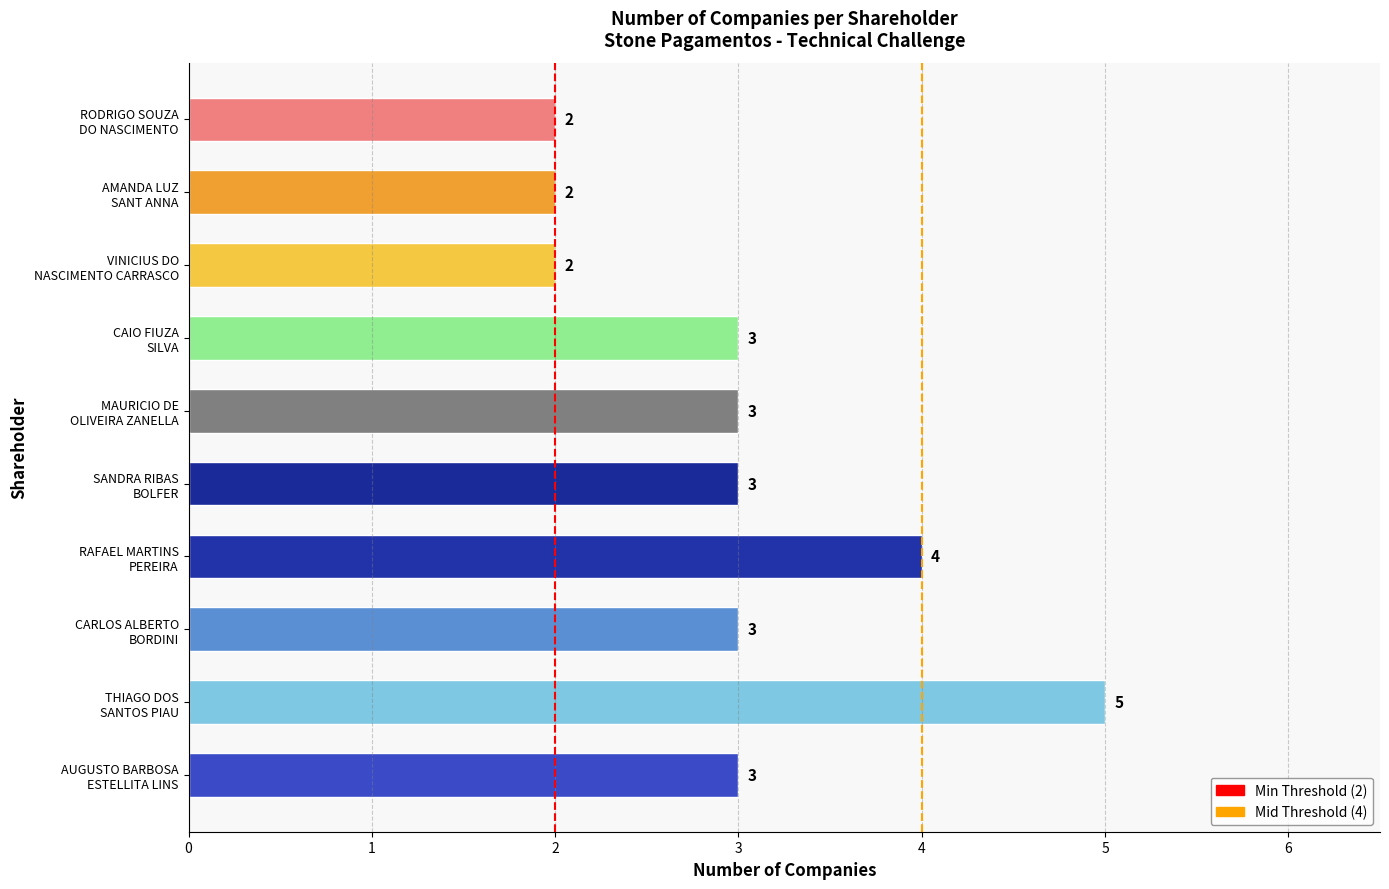

Reading bottom to top, extract all data points from this chart.

3	5	3	4	3	3	3	2	2	2